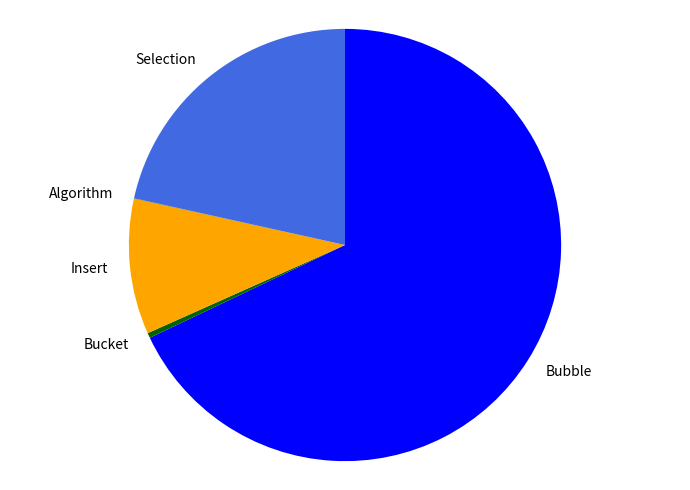

True or false: Selection accounts for 22% of the total.

True